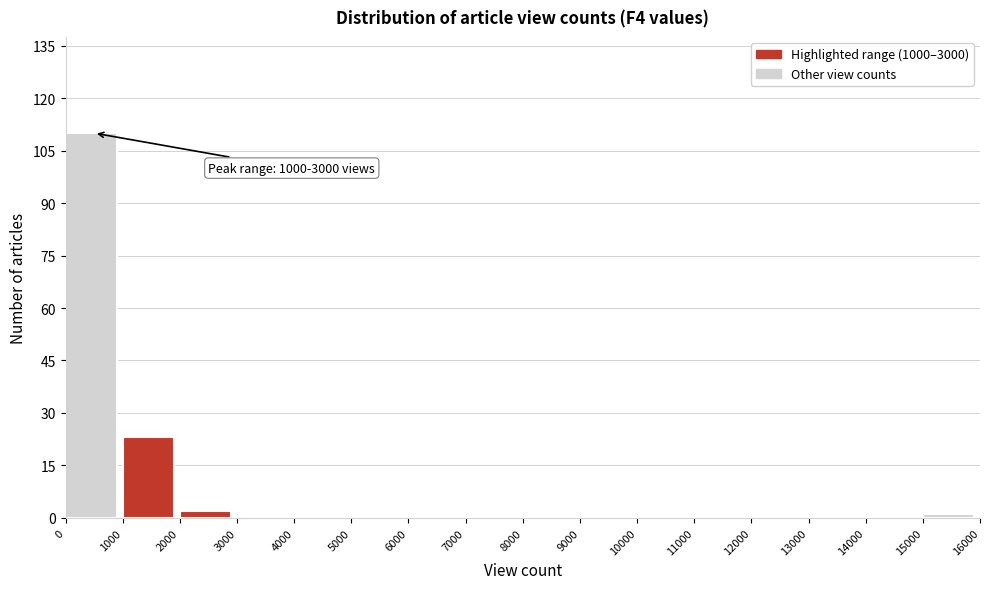

Over which range of the x-axis is the bar tallest?

0 to 1000